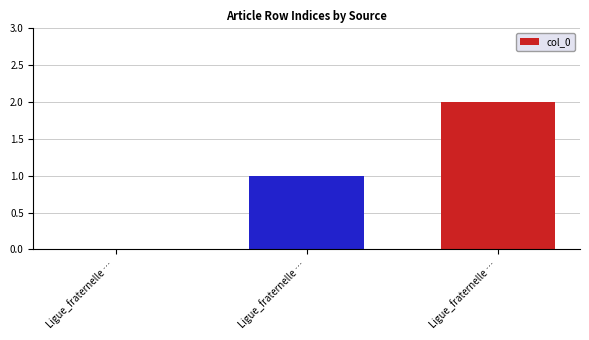

What is the maximum value shown in the chart?

2